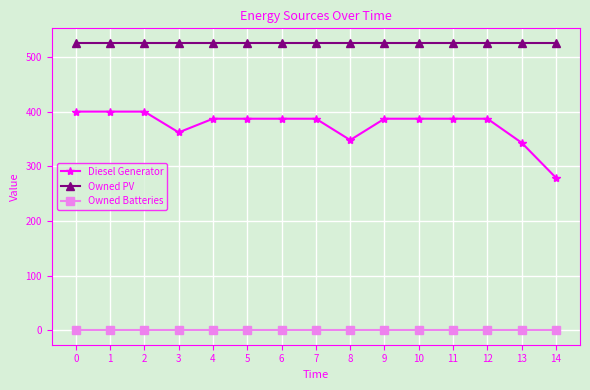

How many data points in Diesel Generator are less than 387?

4